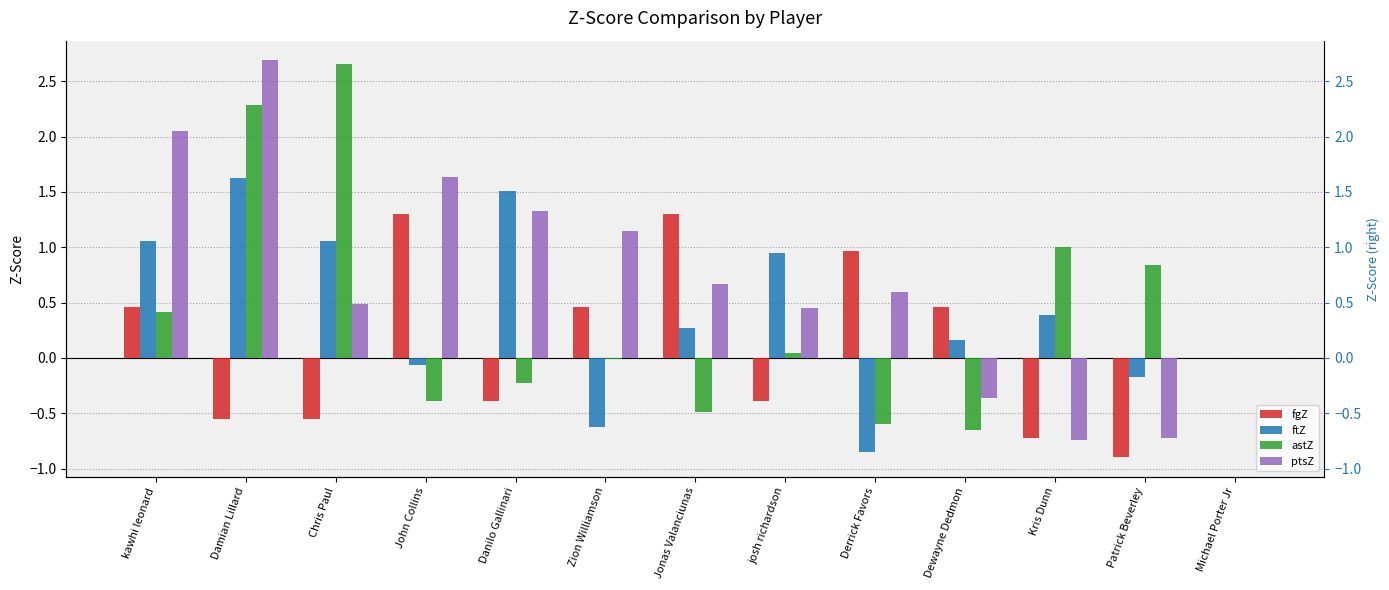

What is the minimum value for ptsZ?

-0.7